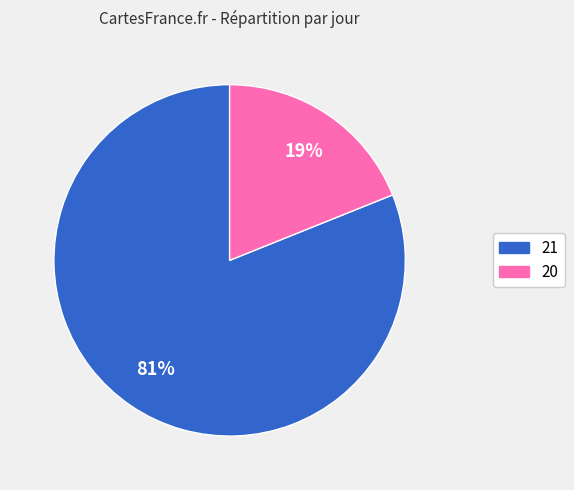

Is it true that 21 is 90% of the pie?

False